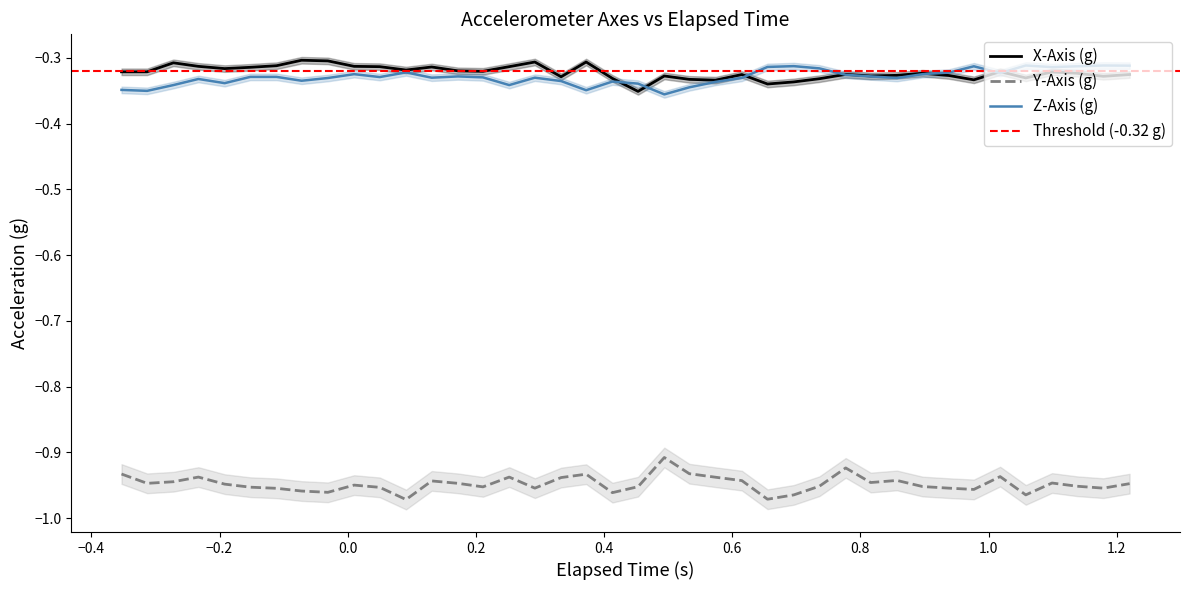

True or false: X-Axis (g) and Y-Axis (g) intersect in this chart.

False